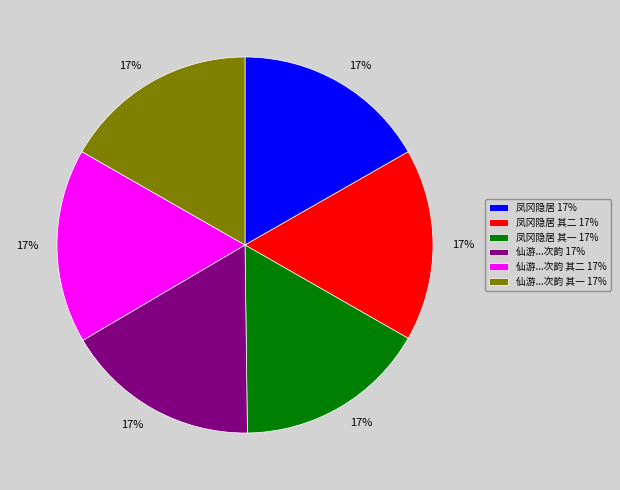

Count the number of slices in the pie.

6